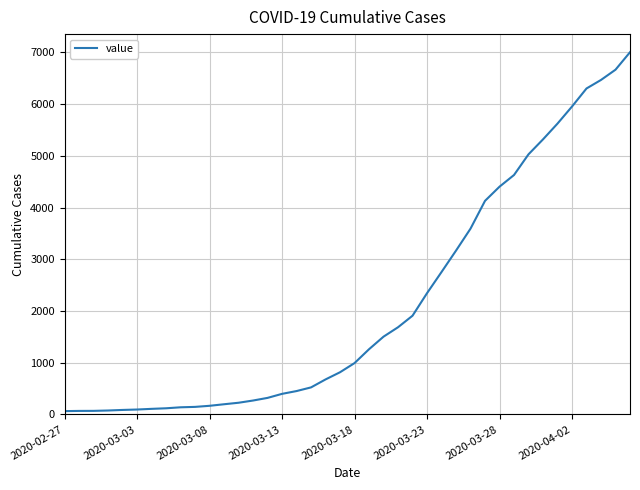

What is the greatest value displayed?

7004